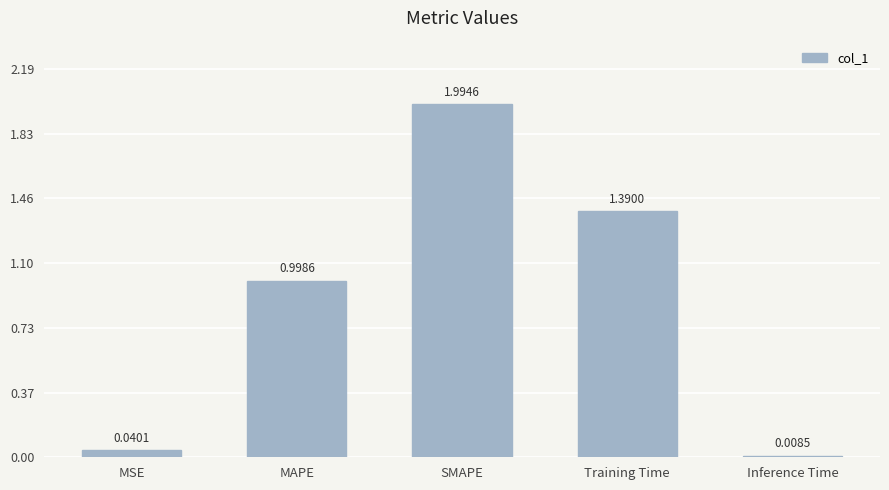

Which has a higher value, Training Time or SMAPE?

SMAPE